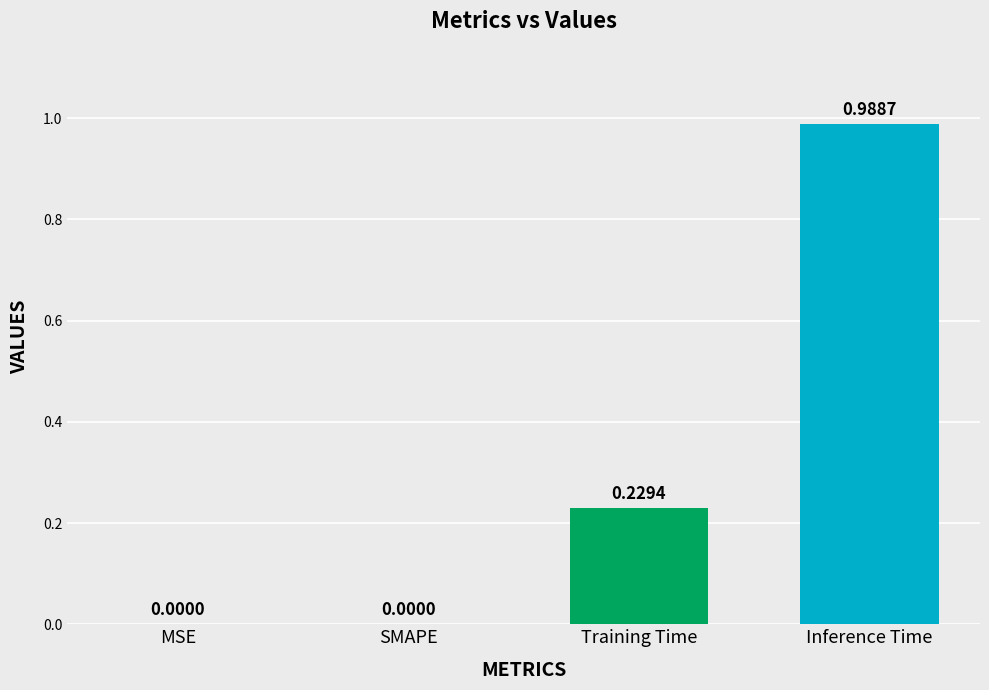

Which category has the highest value across all series?

Inference Time